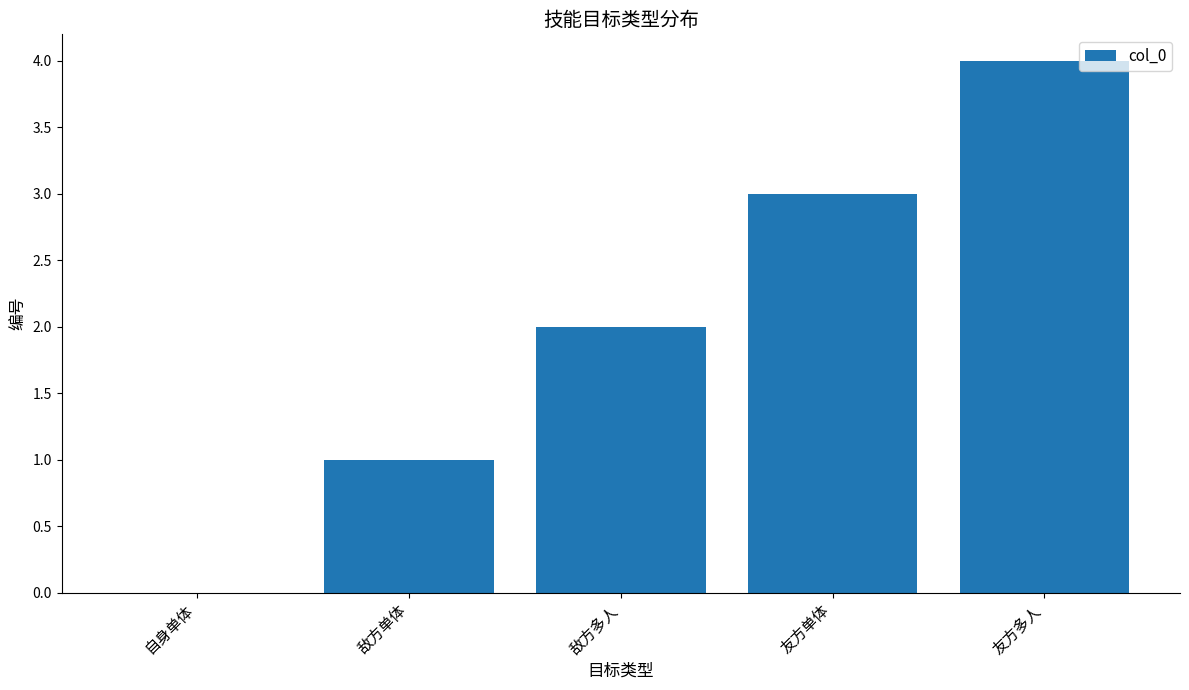

The chart shows a value of 1 at 敌方单体. True or false?

True